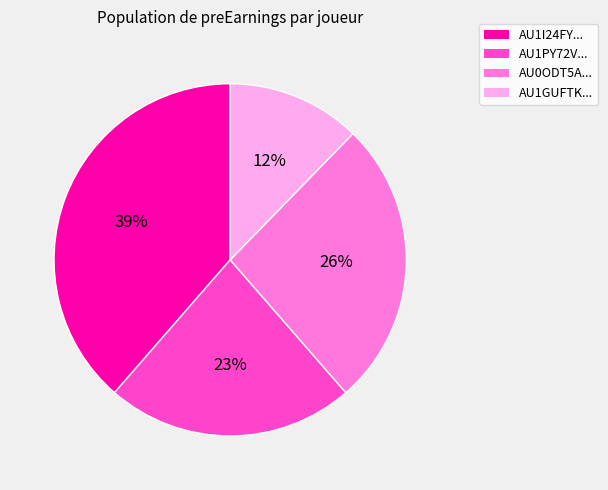

What percentage is the AU1I24FY... slice, to the nearest percent?

39%